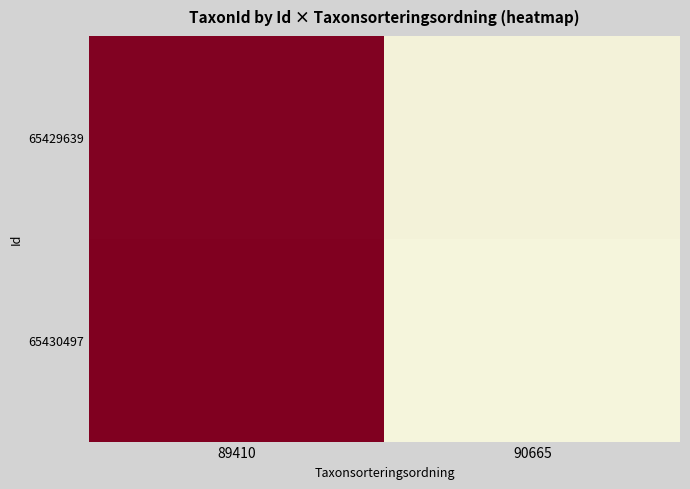

At how many categories does at least one series exceed 0?

2